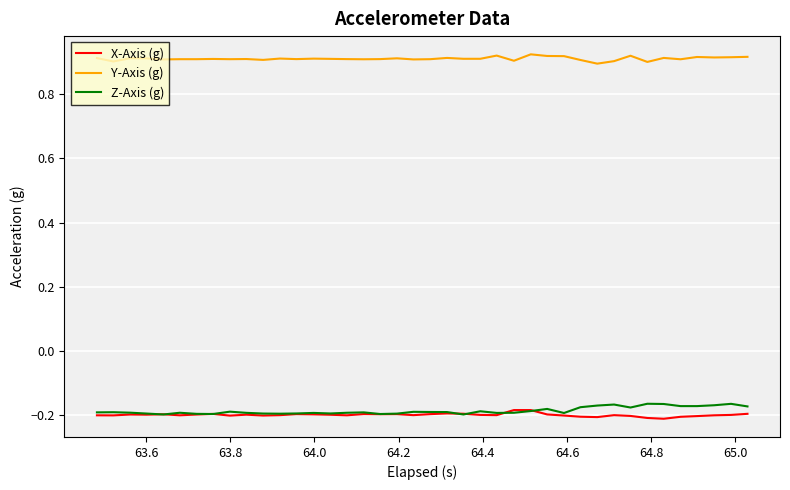

True or false: Y-Axis (g) has more than 2 points higher than both neighbors.

True